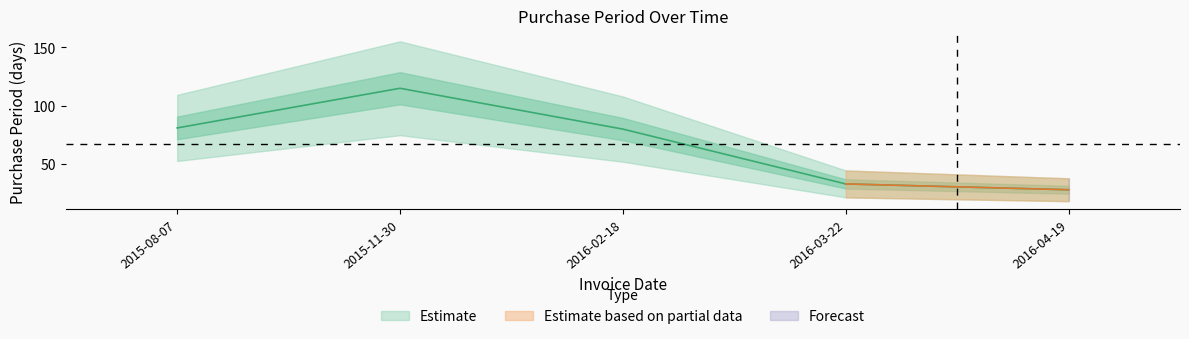

Reading right to left, transcribe all the data shown in this chart.

28	33	80	115	81